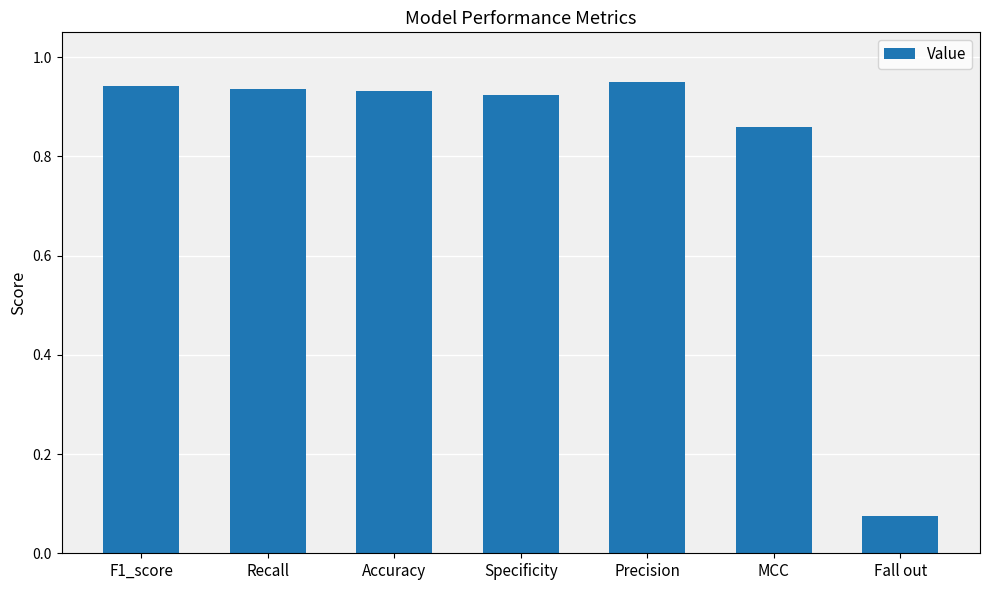

What is the label of the 5th bar from the right?

Accuracy